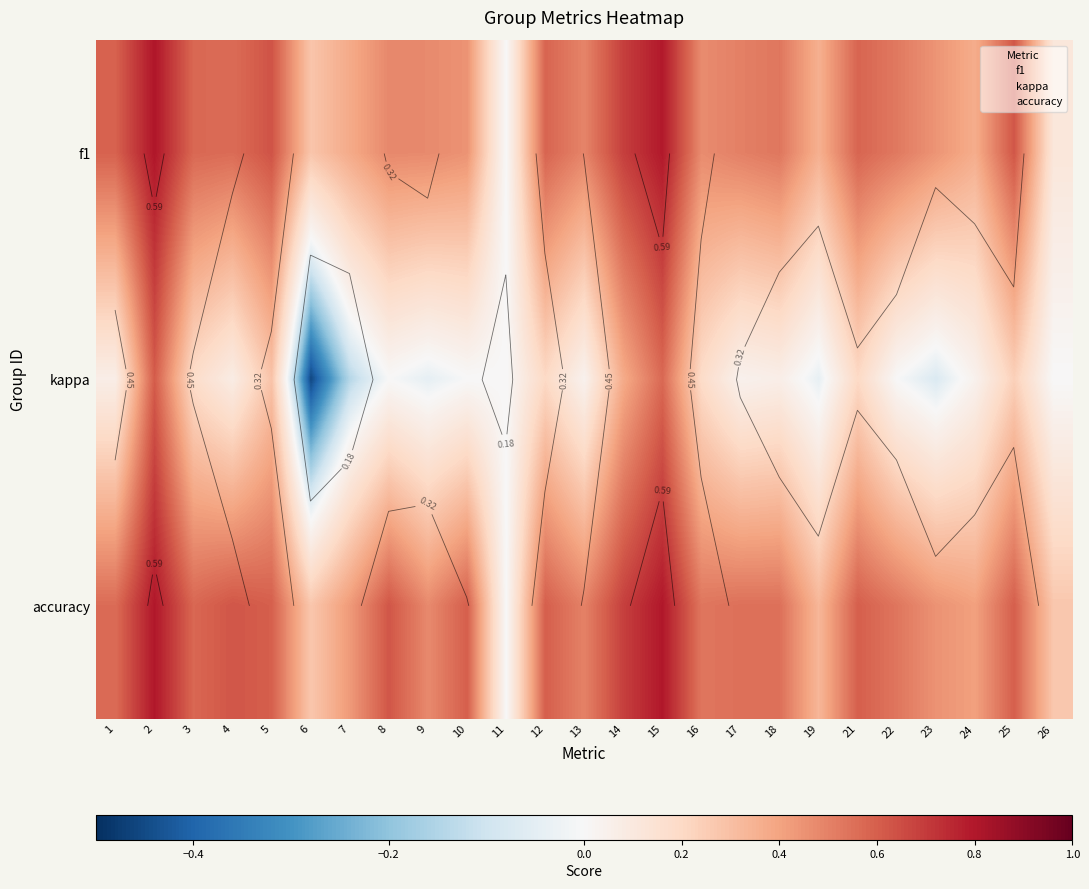

At which category is the sum across all series the highest?

2